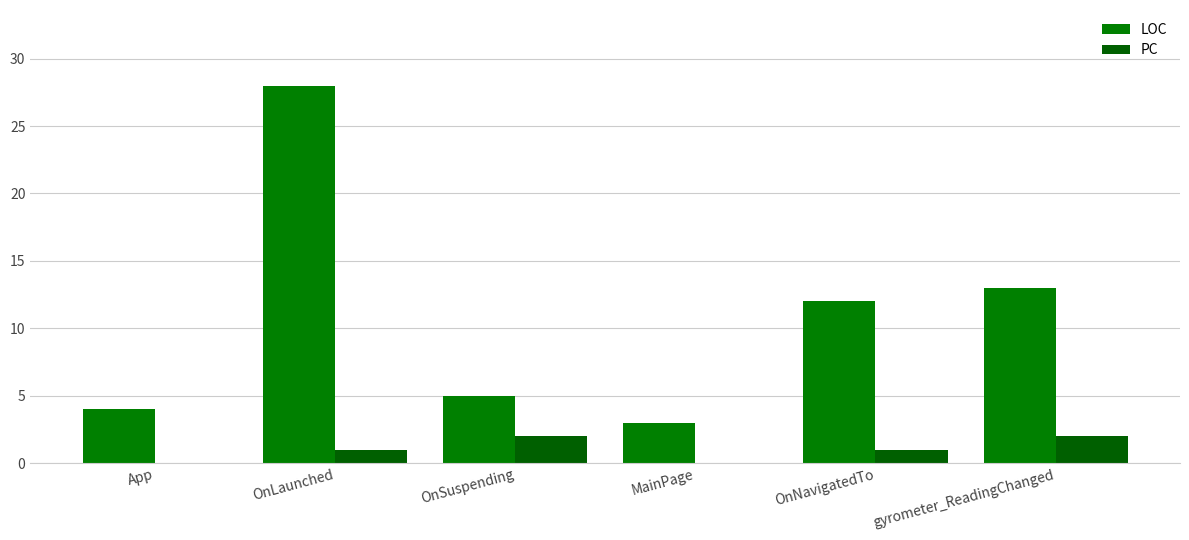

What is the difference between the highest and lowest values at OnNavigatedTo?

11